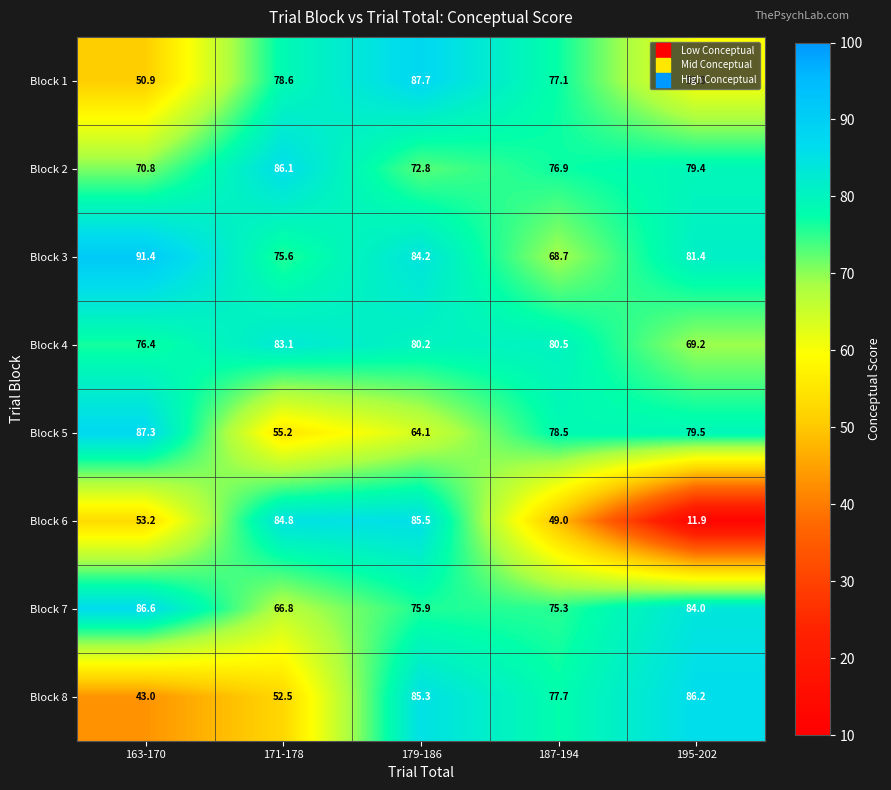

At 163-170, list the series in order from smallest to largest.

Block 8, Block 1, Block 6, Block 2, Block 4, Block 7, Block 5, Block 3